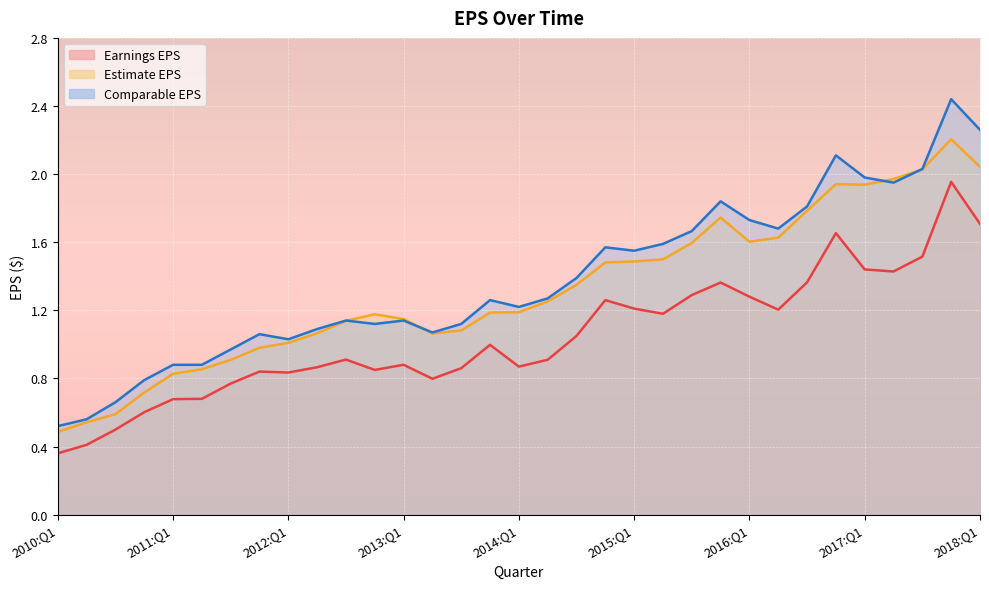

What is the maximum value shown in the chart?

2.4